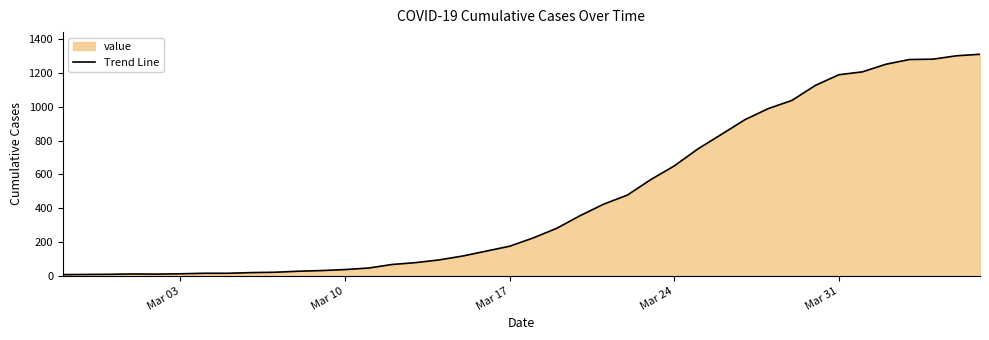

What is the greatest value displayed?

1310